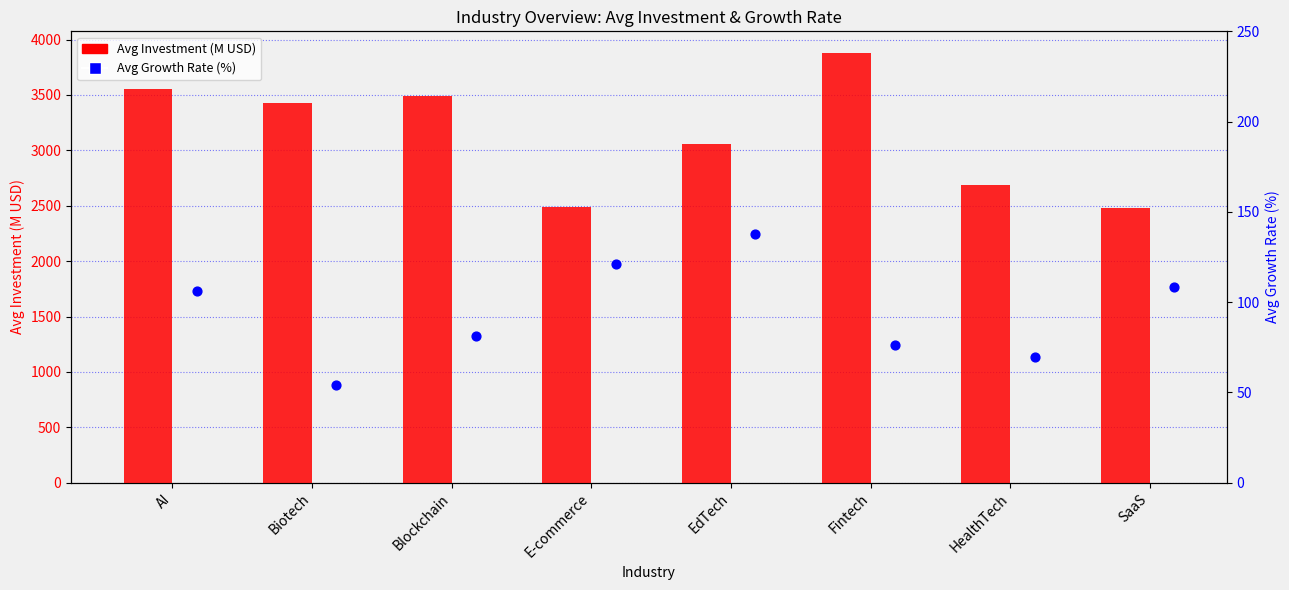

Which series contains the lowest Y value?

Avg Growth Rate (%)